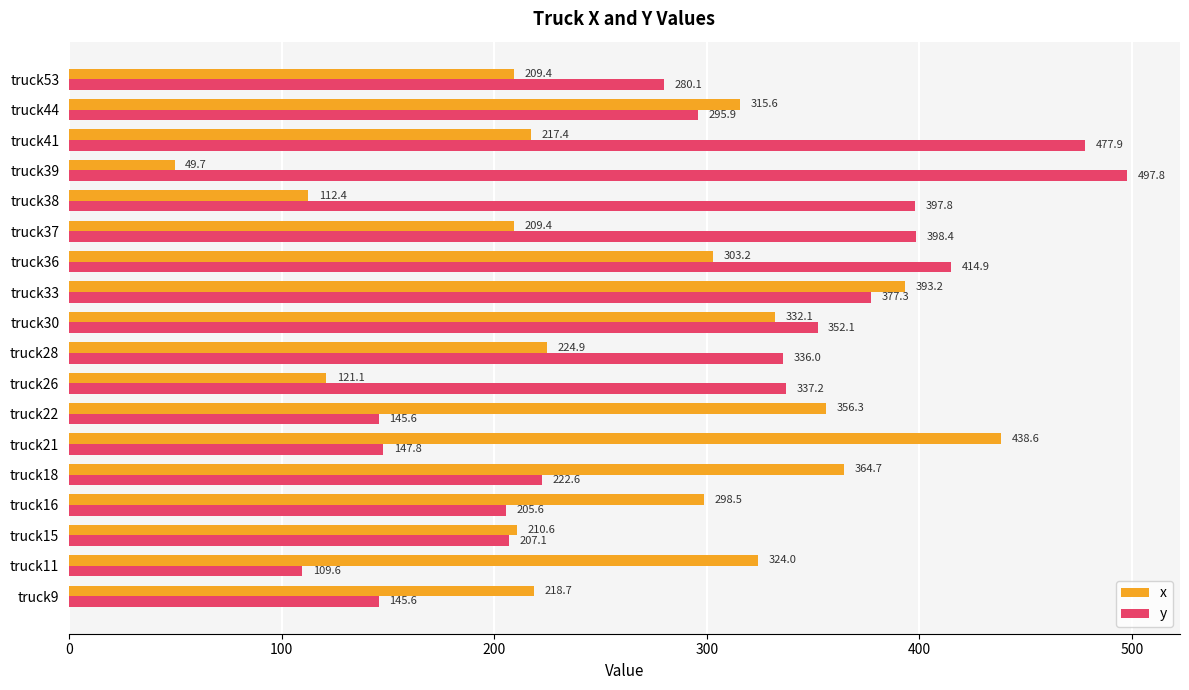

At which category is the sum across all series the highest?

truck33